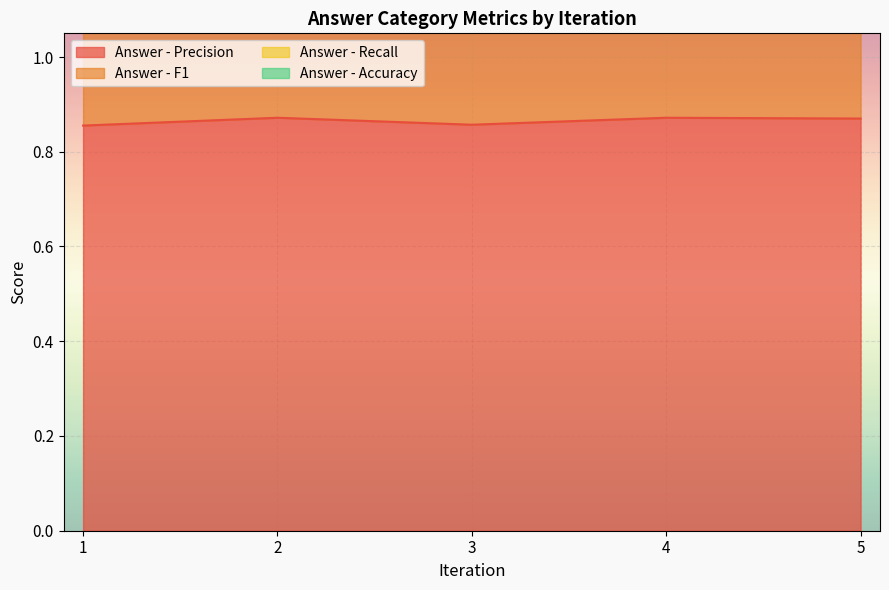

True or false: Answer - Recall and Answer - F1 intersect in this chart.

False